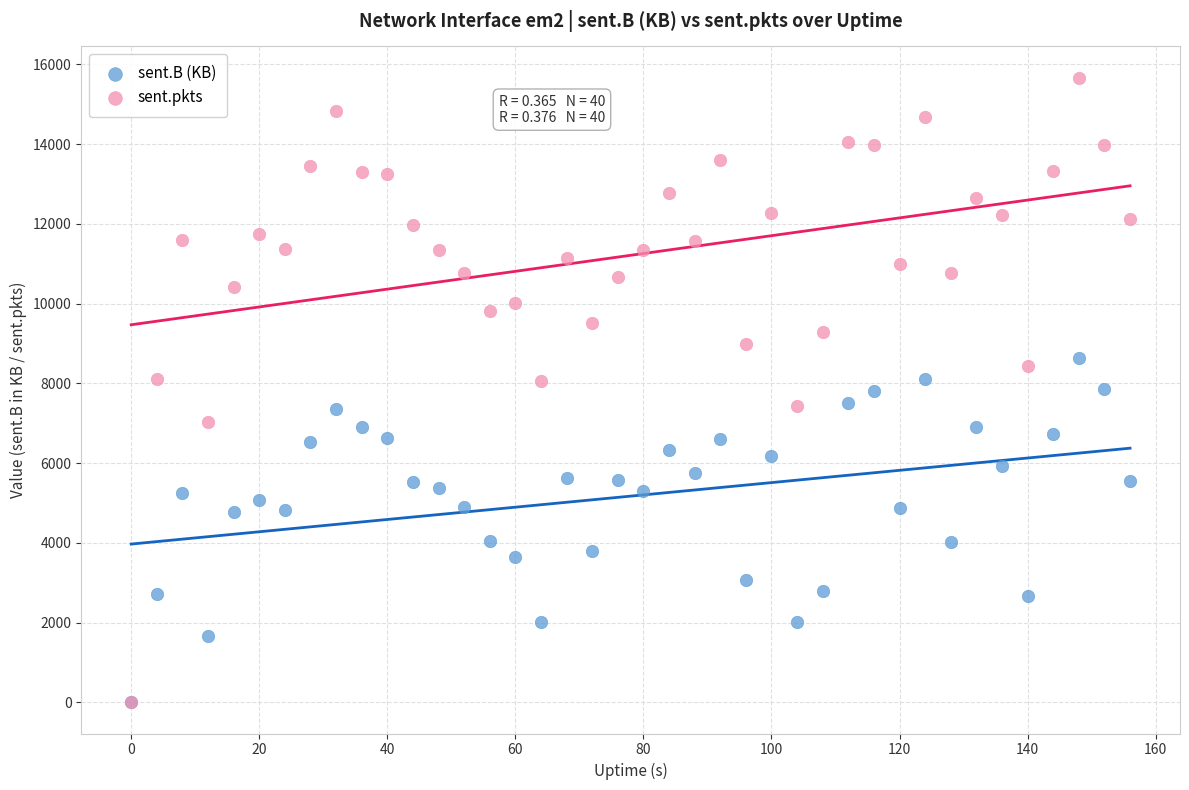

What are all the series names shown in the legend?

sent.B (KB), sent.pkts